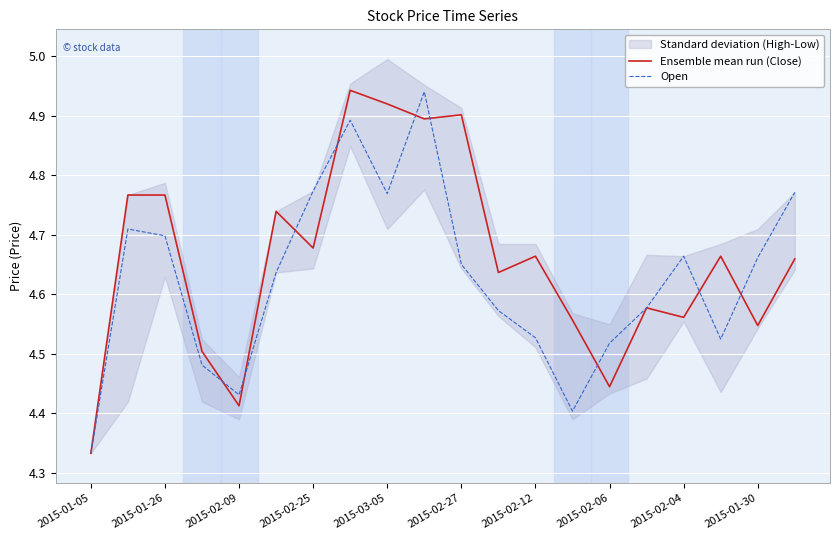

What is the value of the Open point at the 7th from the left?

4.8